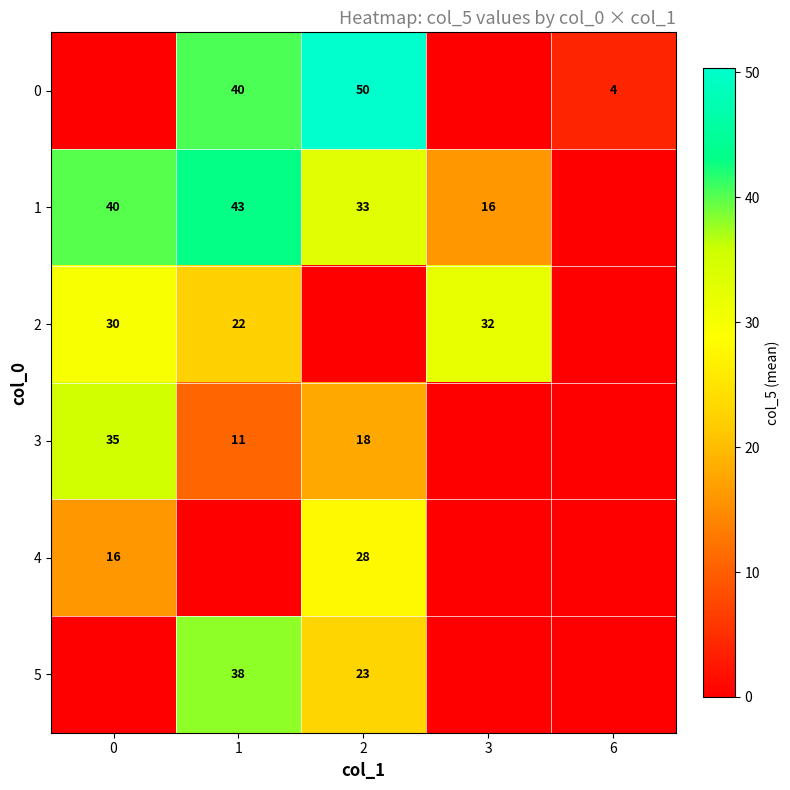

True or false: 0 has a value of 1.4 at 6.

False